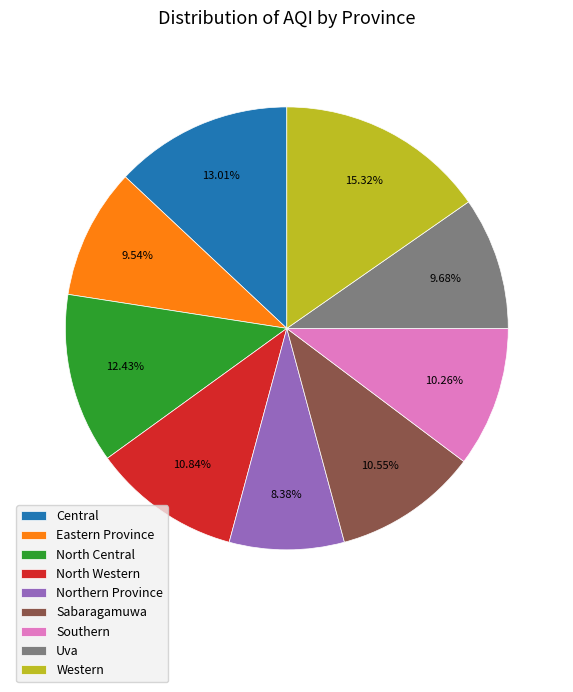

Count the number of slices in the pie.

9